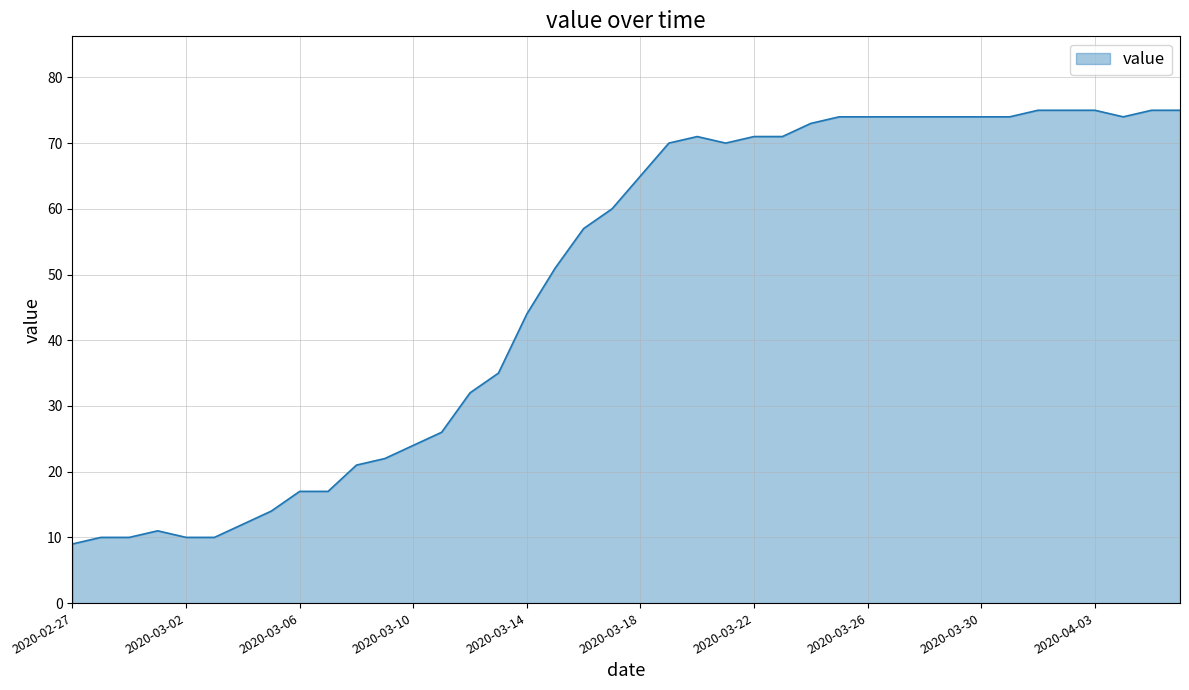

What is the maximum value shown in the chart?

75